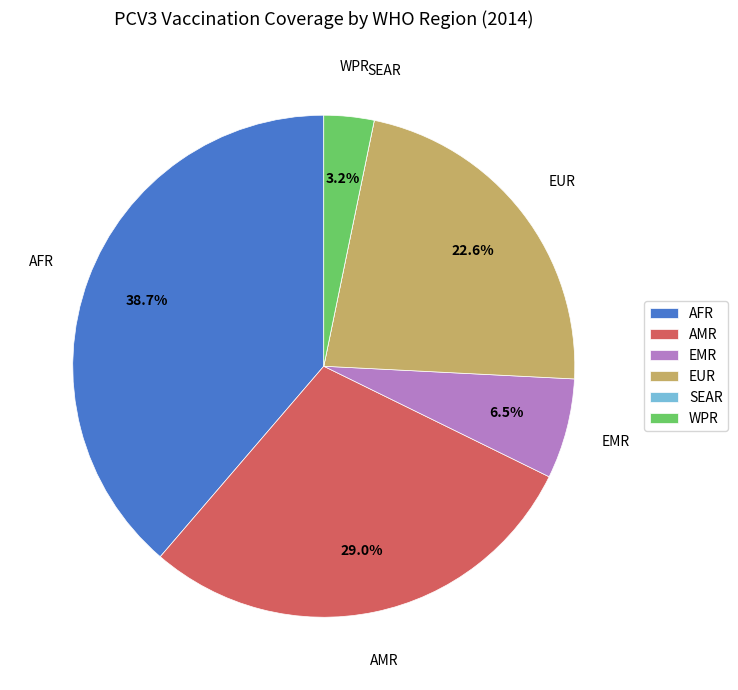

Which category has the biggest portion of the pie?

AFR